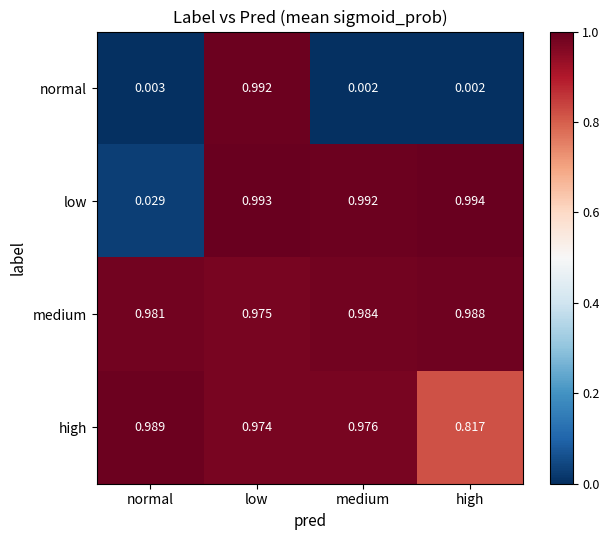

Is the value of normal at medium greater than the value of medium at low?

No